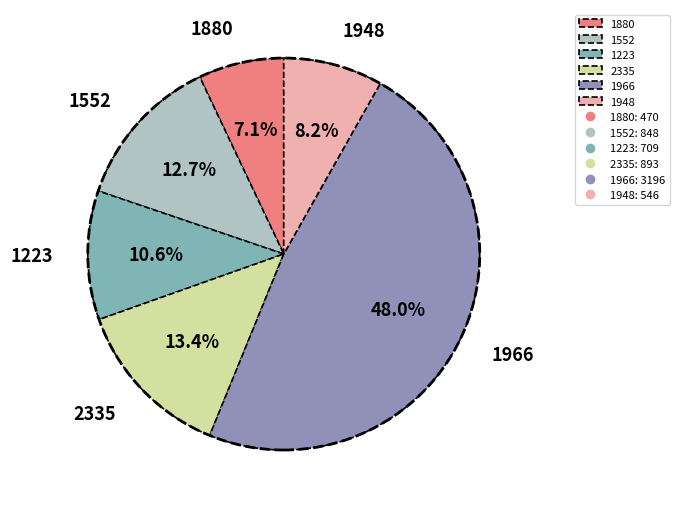

How many slices are in this pie chart?

6